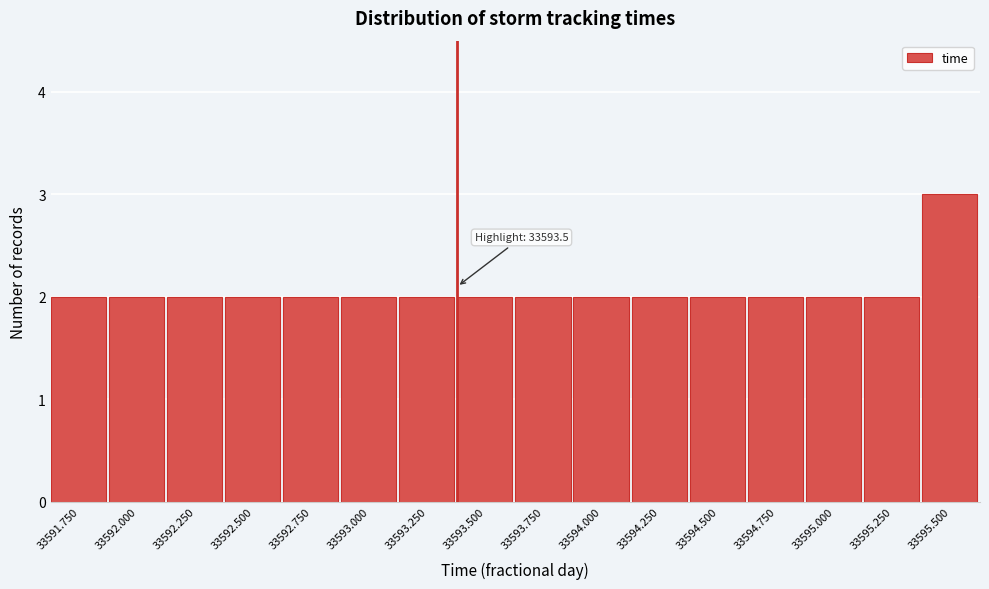

Reading left to right, list all the values displayed in this chart.

2	2	2	2	2	2	2	2	2	2	2	2	2	2	2	3